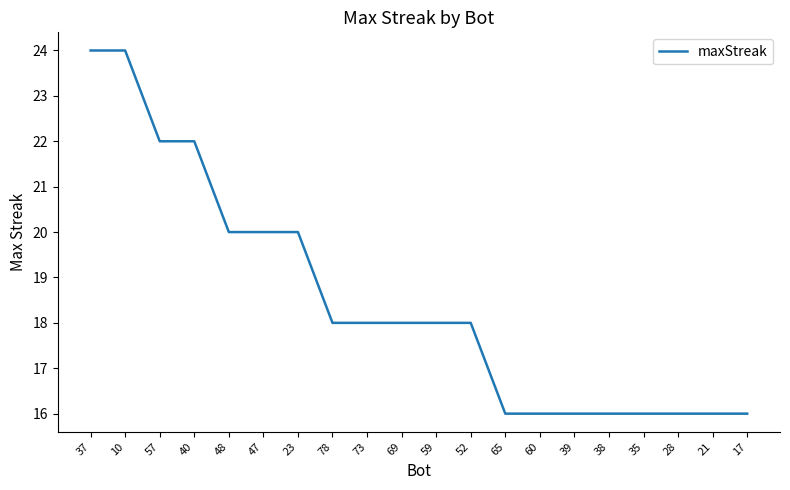

Reading right to left, list all the values displayed in this chart.

17=16	21=16	28=16	35=16	38=16	39=16	60=16	65=16	52=18	59=18	69=18	73=18	78=18	23=20	47=20	48=20	40=22	57=22	10=24	37=24